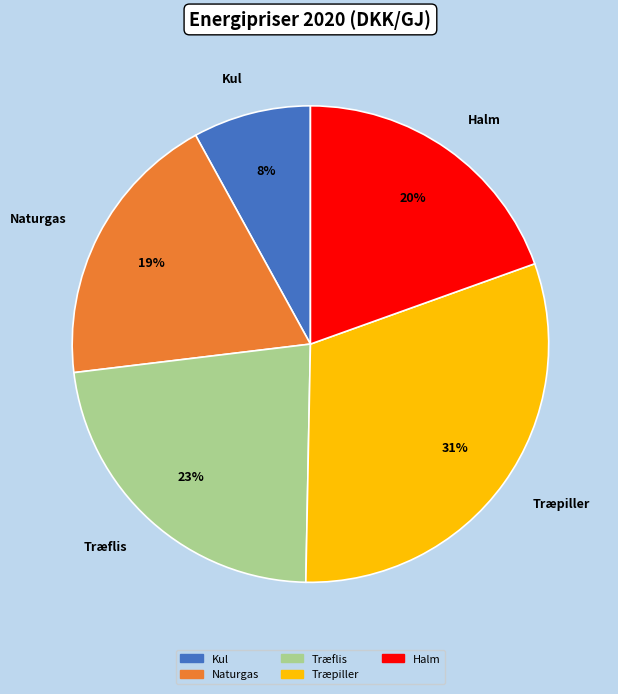

Approximately how many times larger is the value at Kul compared to Træpiller?

0.3